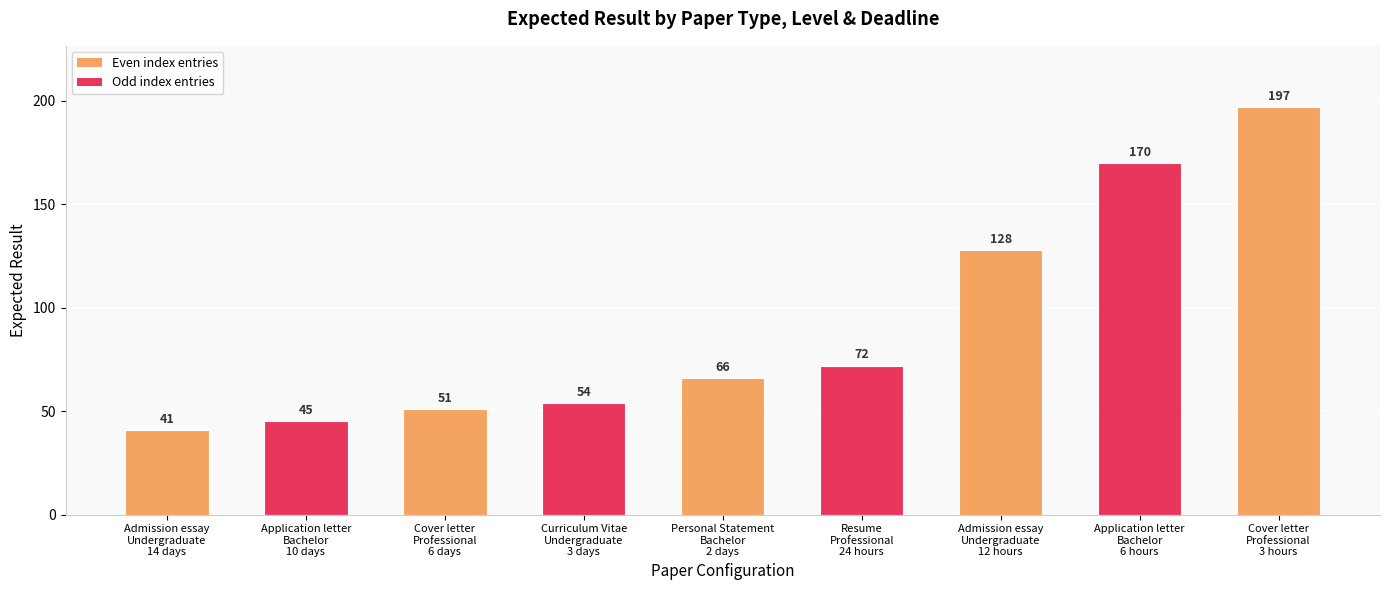

List the labels in order of value, largest first.

Cover letter
Professional
3 hours, Application letter
Bachelor
6 hours, Admission essay
Undergraduate
12 hours, Resume
Professional
24 hours, Personal Statement
Bachelor
2 days, Curriculum Vitae
Undergraduate
3 days, Cover letter
Professional
6 days, Application letter
Bachelor
10 days, Admission essay
Undergraduate
14 days